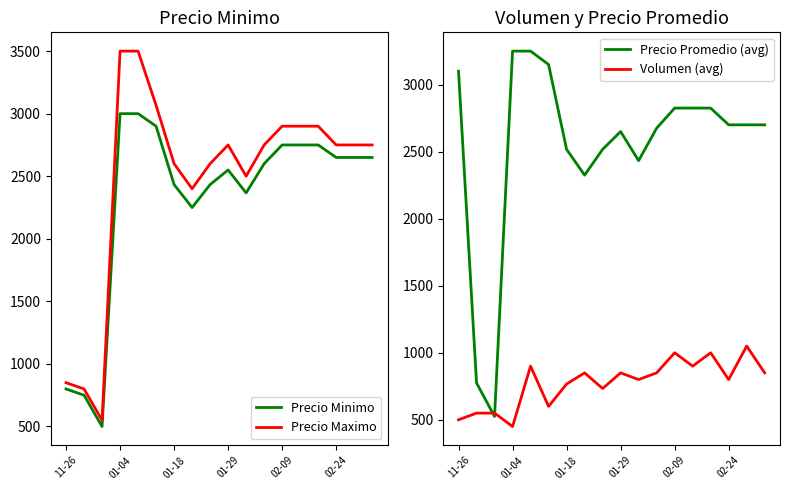

What are all the series names shown in the legend?

Precio Minimo, Precio Maximo, Precio Promedio (avg), Volumen (avg)